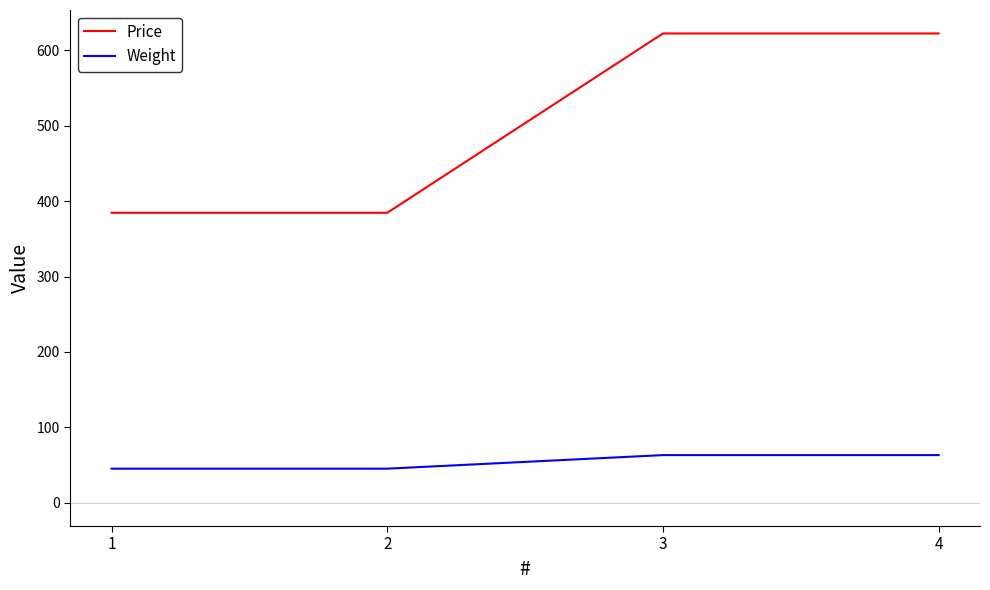

What is the total value across all series at 1?

429.6